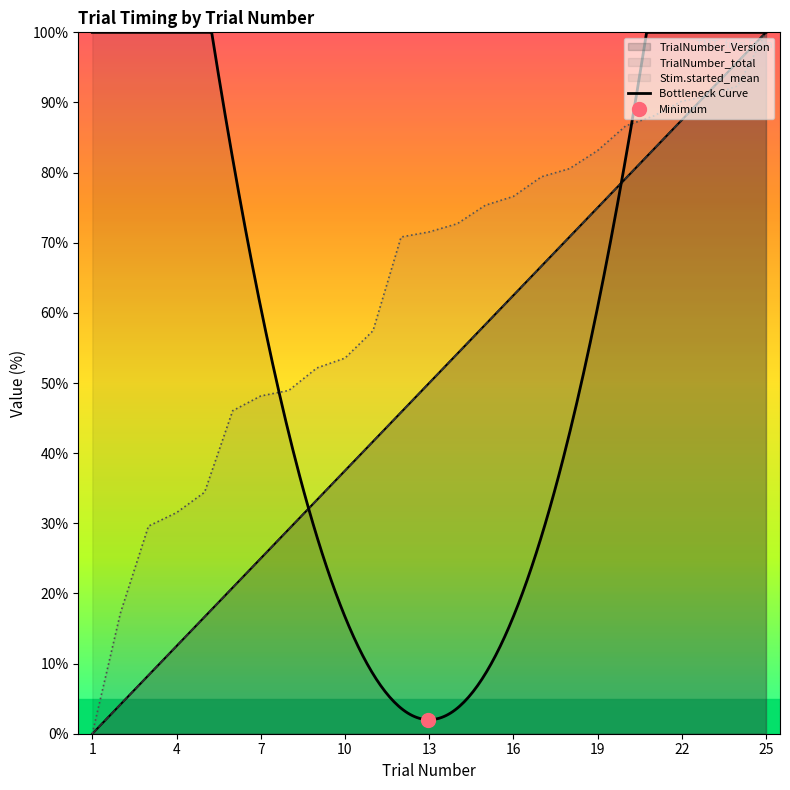

Reading left to right, extract all data points from this chart.

TrialNumber_Version: 0.0	4.2	8.3	12.5	16.7	20.8	25.0	29.2	33.3	37.5	41.7	45.8	50.0	54.2	58.3	62.5	66.7	70.8	75.0	79.2	83.3	87.5	91.7	95.8	100.0
TrialNumber_total: 0.0	4.2	8.3	12.5	16.7	20.8	25.0	29.2	33.3	37.5	41.7	45.8	50.0	54.2	58.3	62.5	66.7	70.8	75.0	79.2	83.3	87.5	91.7	95.8	100.0
Stim.started_mean: 0.0	17.2	29.6	31.5	34.4	46.1	48.2	48.9	52.2	53.6	57.5	70.8	71.5	72.7	75.3	76.6	79.4	80.6	83.1	86.7	88.1	90.2	91.0	92.4	100.0